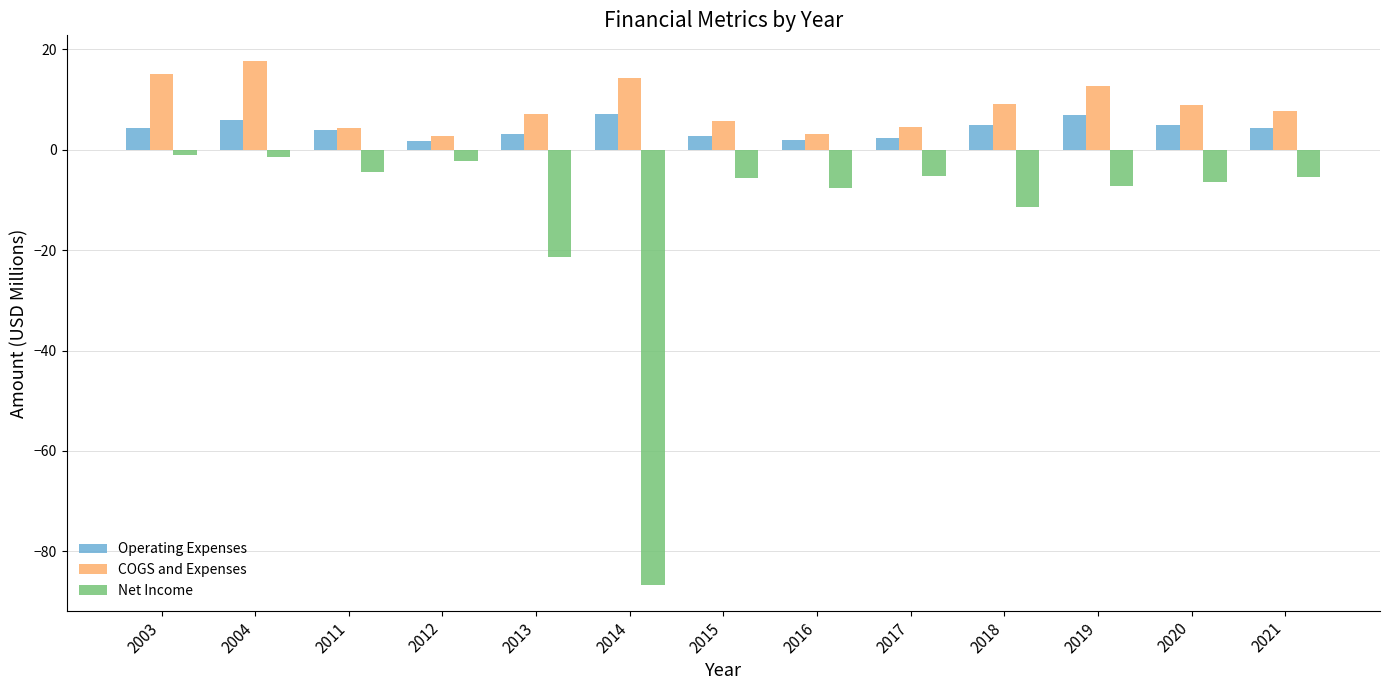

How many data points does each series have?

13